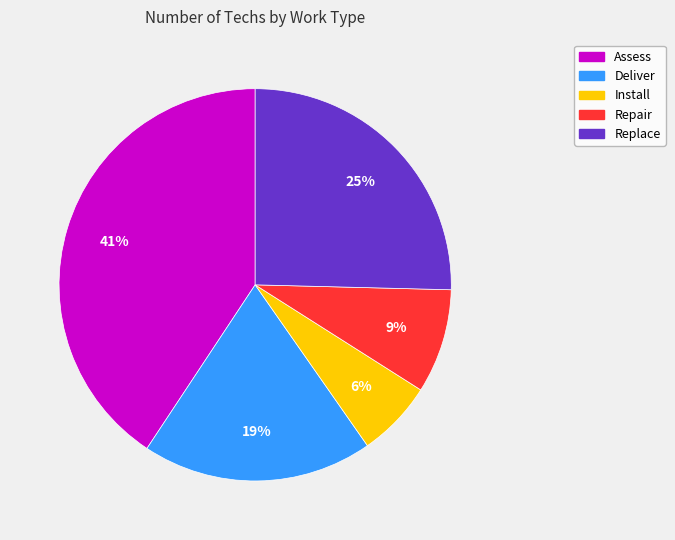

Combined, do Assess and Deliver account for over 50%?

Yes